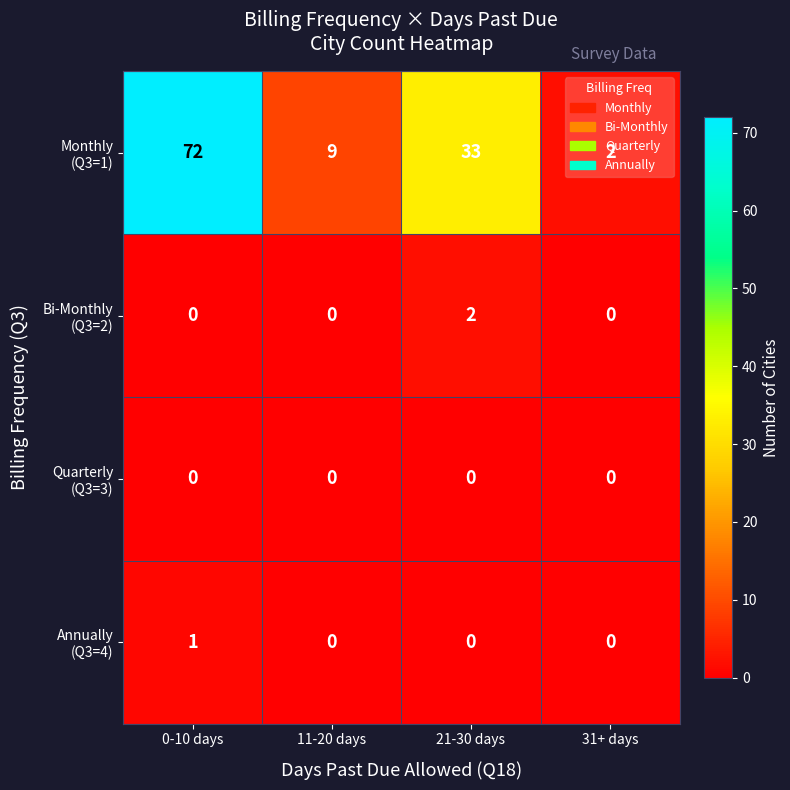

What is the total value across all series at 11-20 days?

9